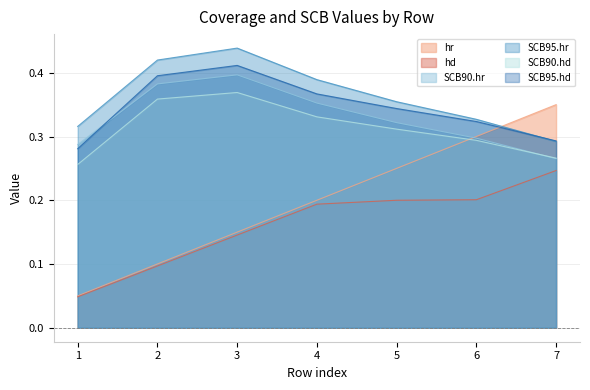

What is the average value of the hr series?

0.2